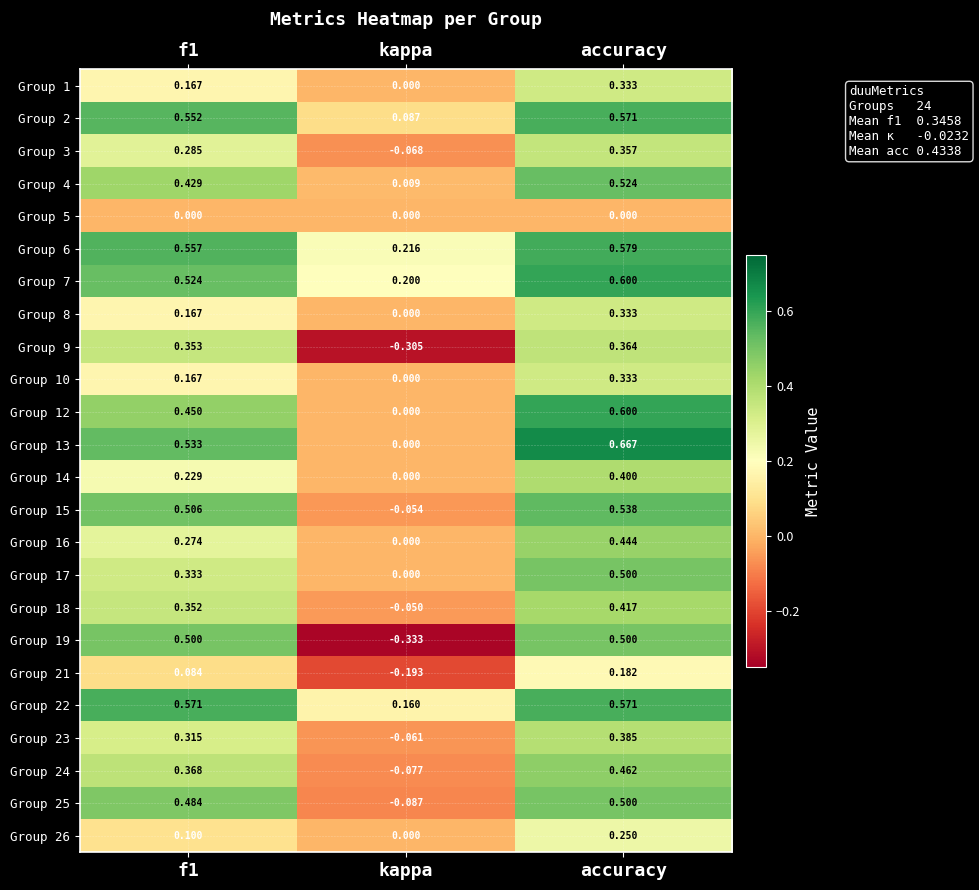

Is the value of Group 22 at kappa greater than the value of Group 18 at kappa?

Yes